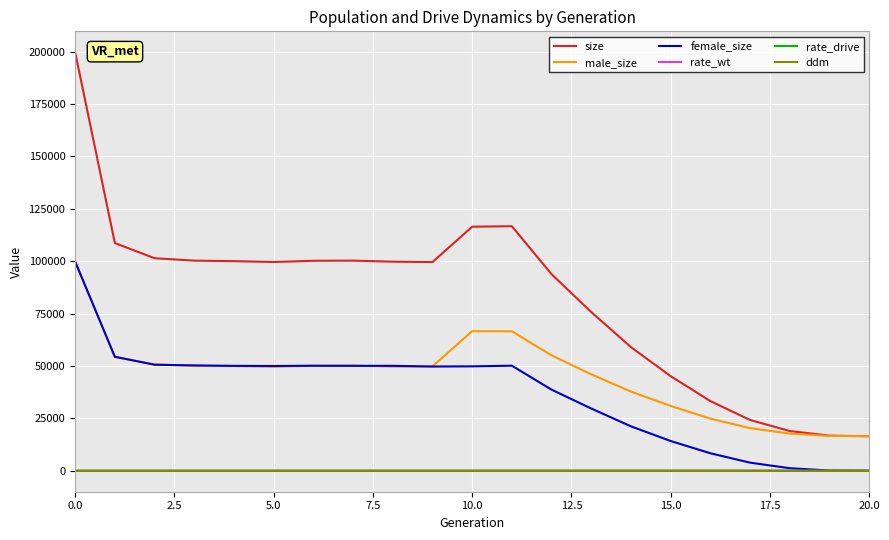

Which series has the largest total across all categories?

size